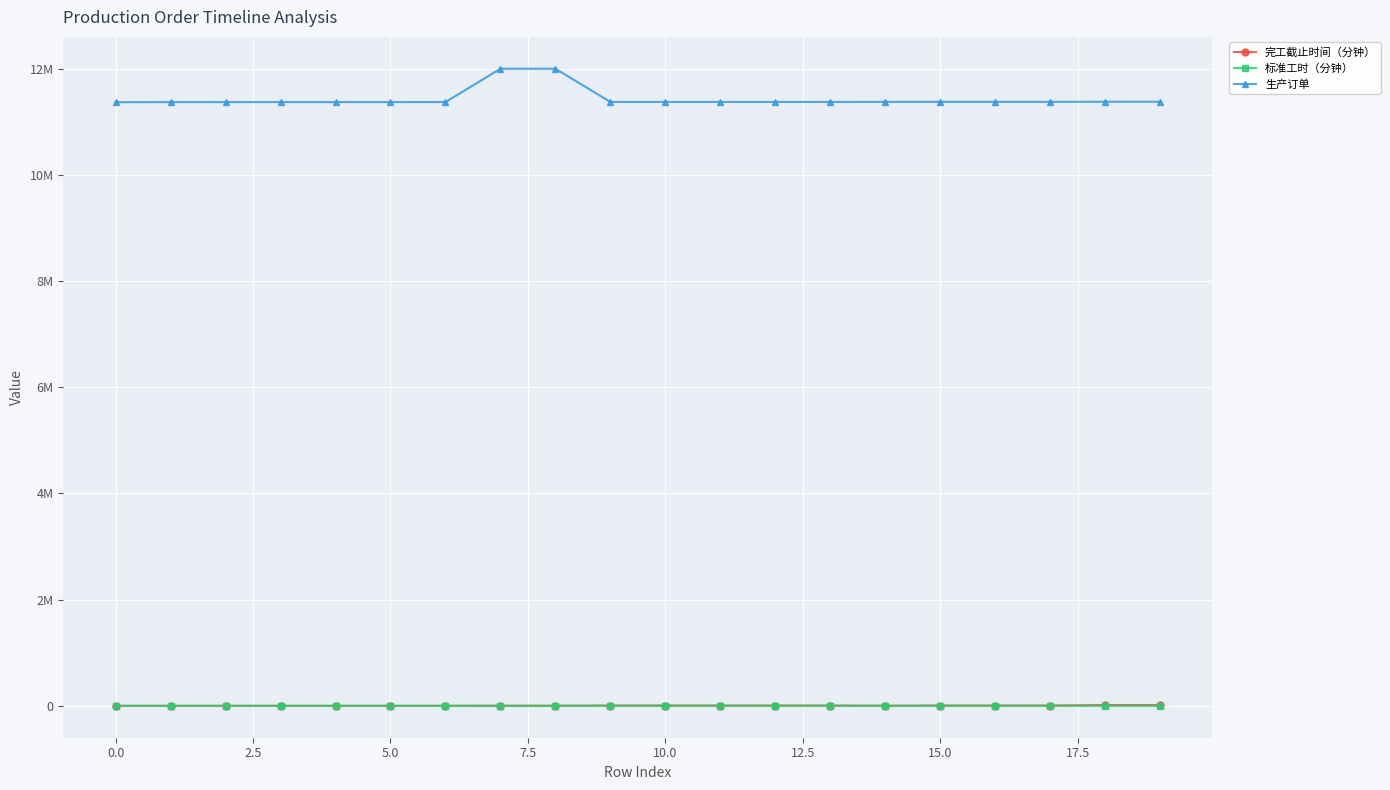

Which series has the largest total across all categories?

生产订单